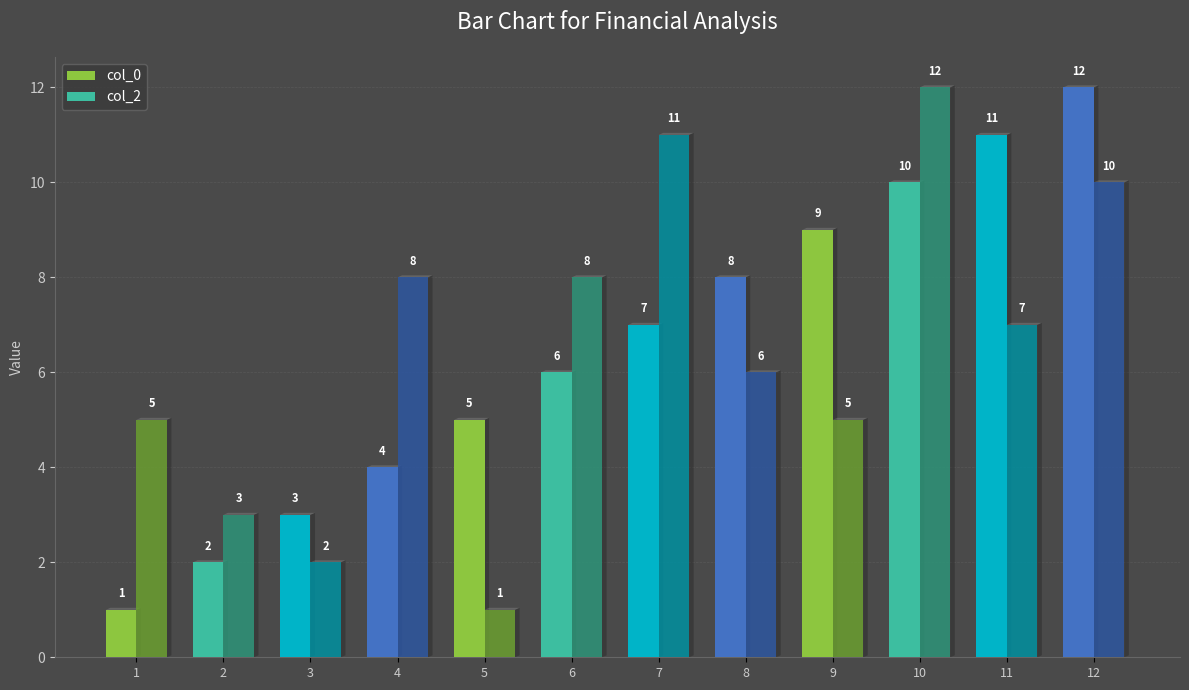

At which category does the chart reach its peak across all series?

12